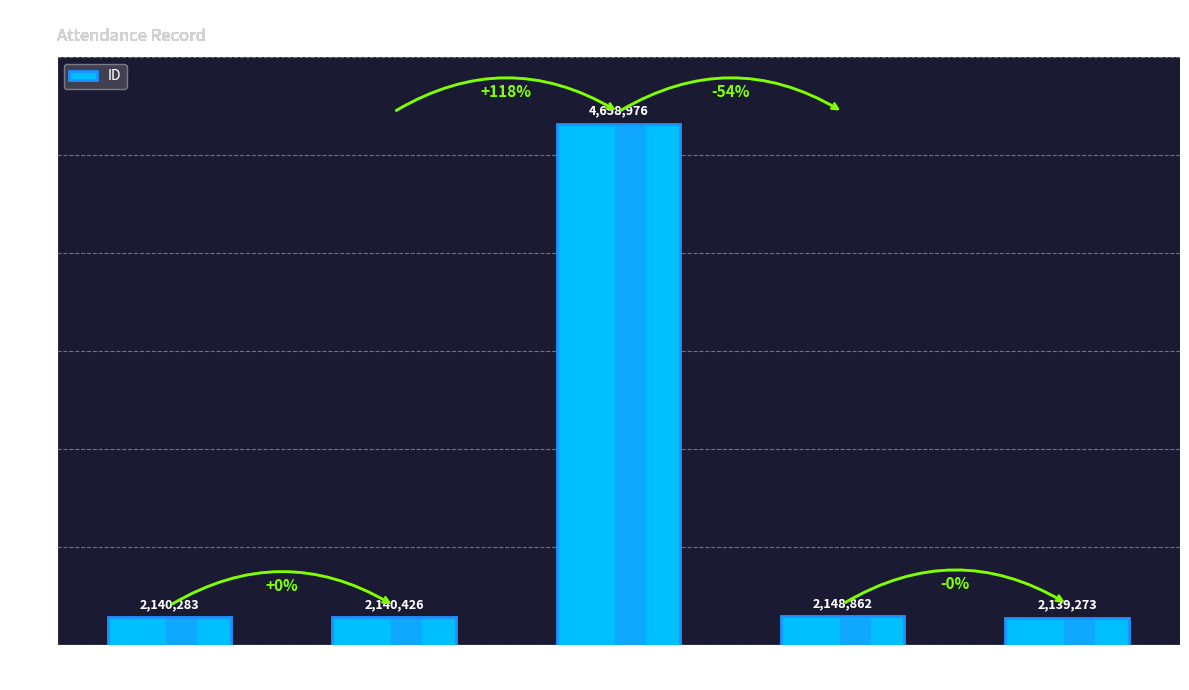

The value at Abdulaziz
Al-Otaibi is 1326293. True or false?

False